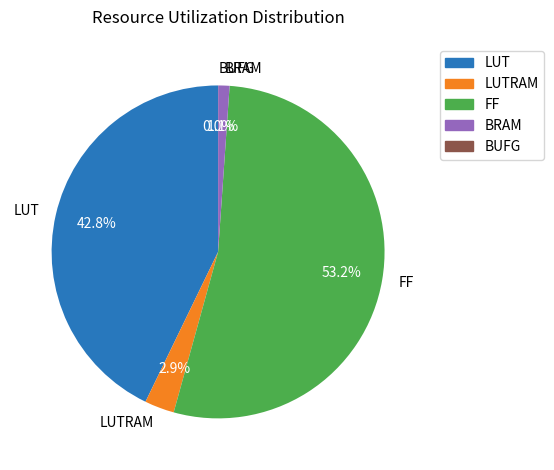

The BRAM slice represents 1% of the pie. True or false?

True